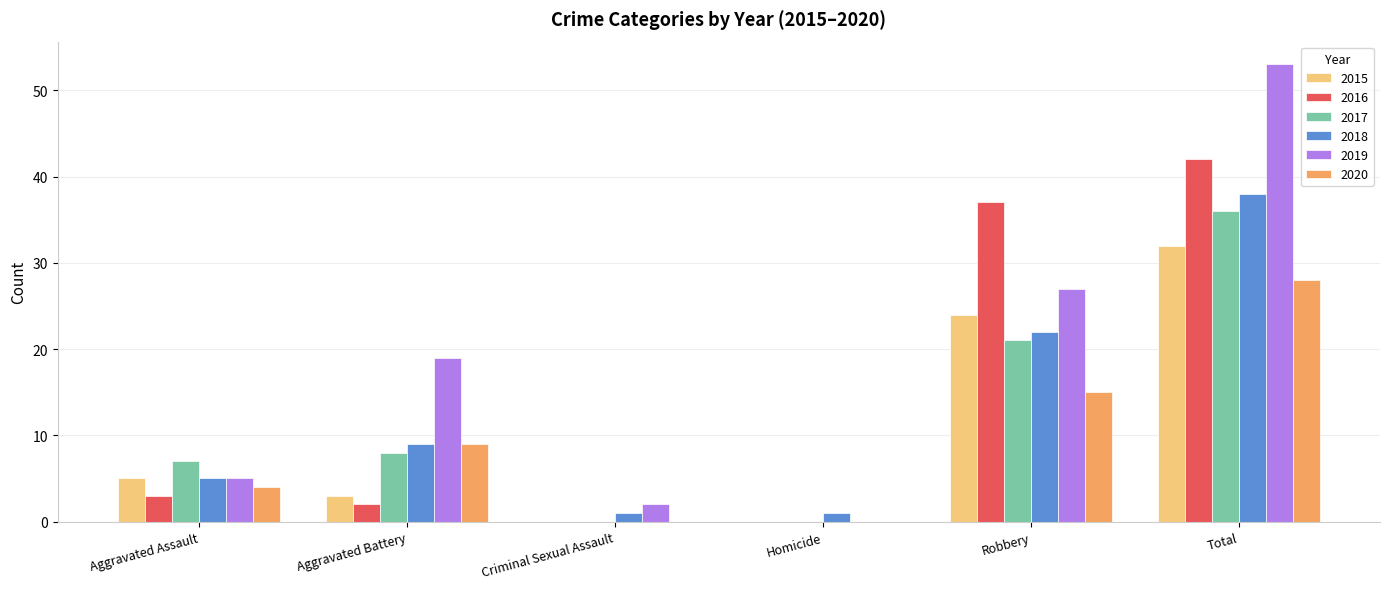

What is the spread (max minus min) of values at Aggravated Assault?

4